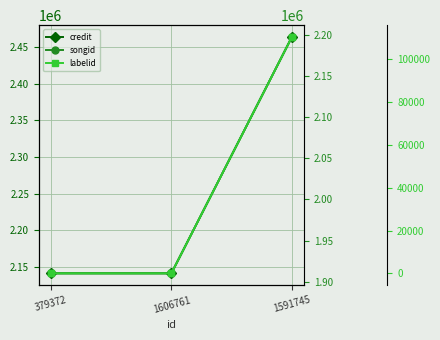

What is the label of the 1st point from the left?

379372